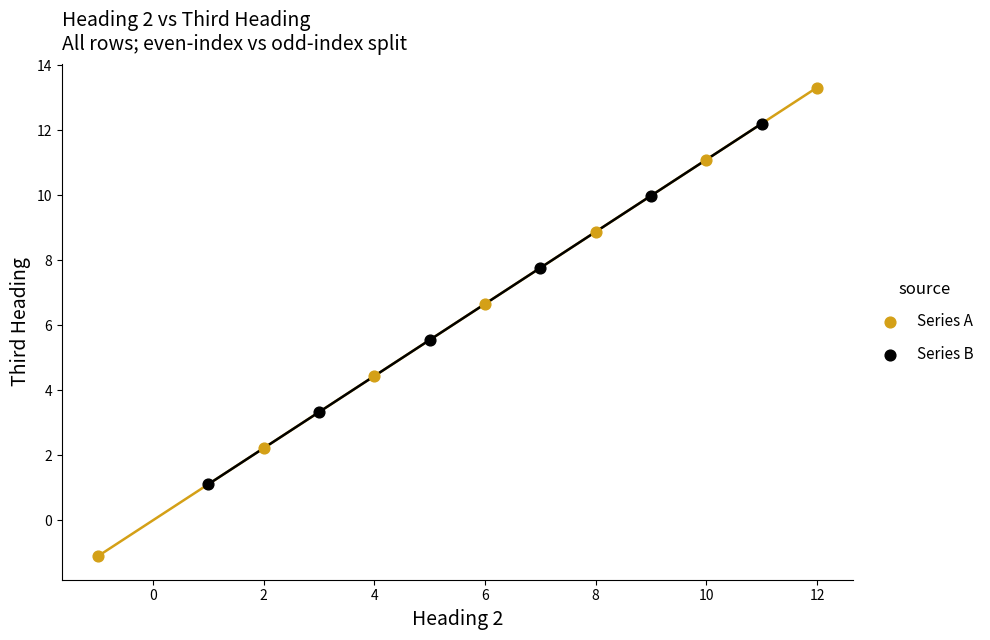

Which series has the largest Y range (max minus min)?

Series A